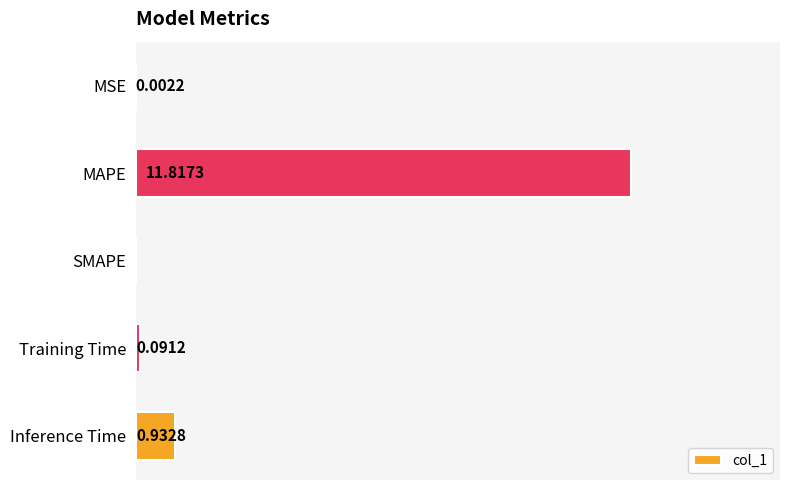

Where is the data nearest to the value 5?

Inference Time